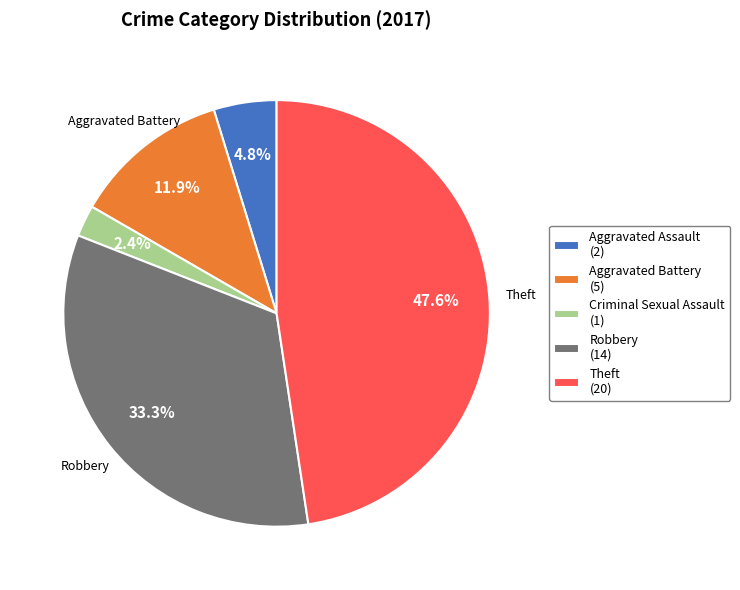

How many slices are in this pie chart?

5